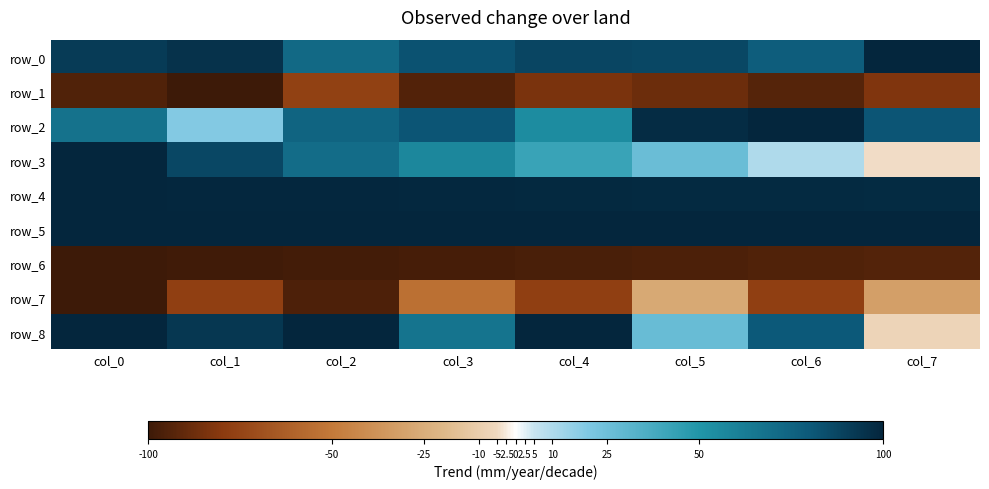

Reading left to right, transcribe all the data shown in this chart.

row_0: 91.7	95.0	71.9	82.6	87.6	86.8	78.5	100.0
row_1: -94.6	-100.0	-76.4	-94.5	-84.0	-87.9	-93.5	-82.6
row_2: 67.7	18.9	74.8	81.3	54.8	97.5	100.0	81.4
row_3: 100.0	86.9	70.3	57.3	41.9	26.4	9.8	-4.4
row_4: 100.0	99.6	99.4	99.0	98.7	98.4	98.2	97.7
row_5: 100.0	100.0	100.0	100.0	100.0	100.0	100.0	100.0
row_6: -100.0	-99.0	-98.2	-97.4	-96.5	-95.7	-94.8	-93.9
row_7: -100.0	-77.3	-95.5	-54.5	-77.3	-27.3	-77.3	-31.8
row_8: 100.0	93.3	100.0	66.7	100.0	26.7	80.0	-6.7